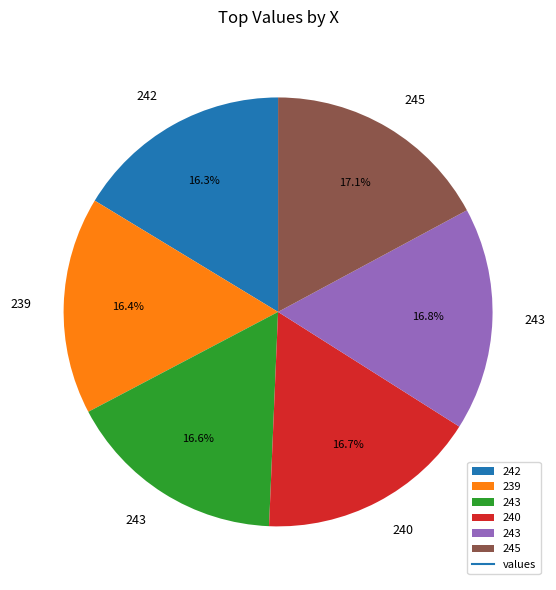

Does any single category account for the majority?

No